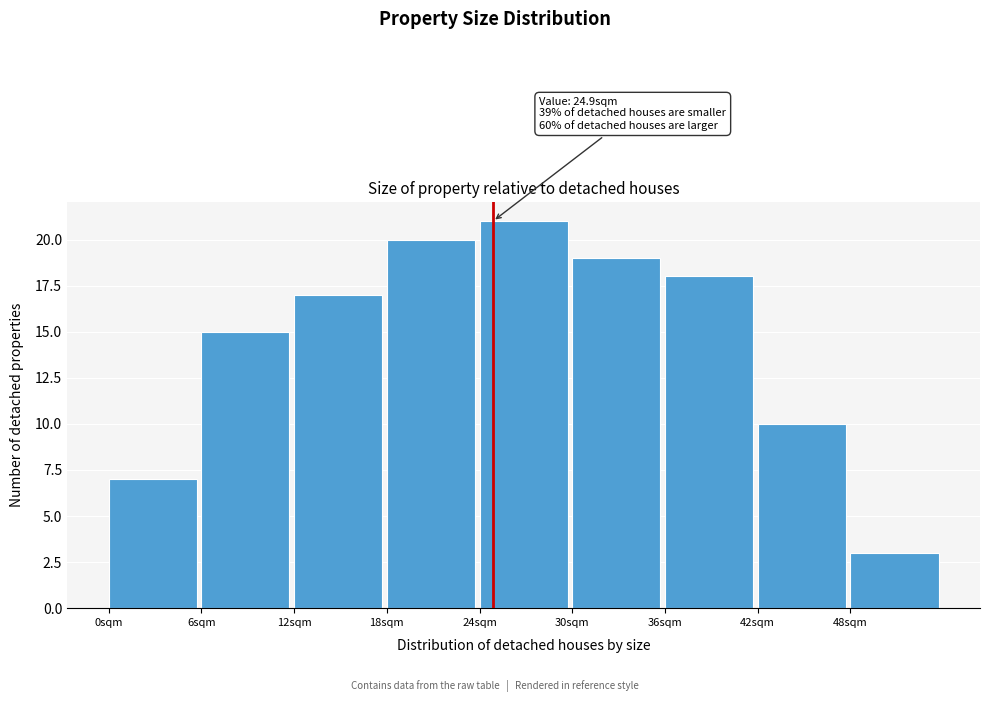

Which range on the x-axis has the tallest bar?

24 to 30